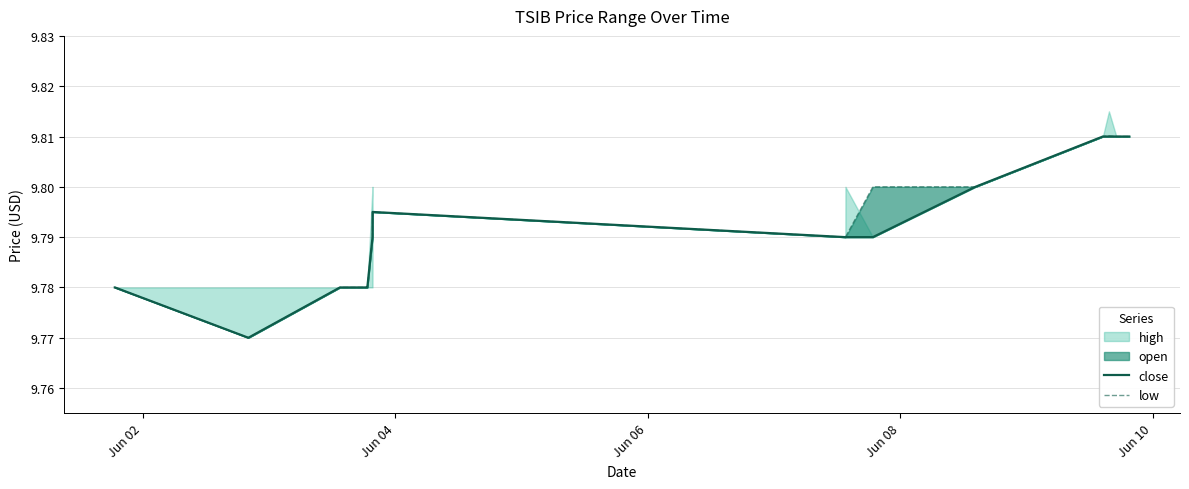

How many lines are shown in the chart?

2